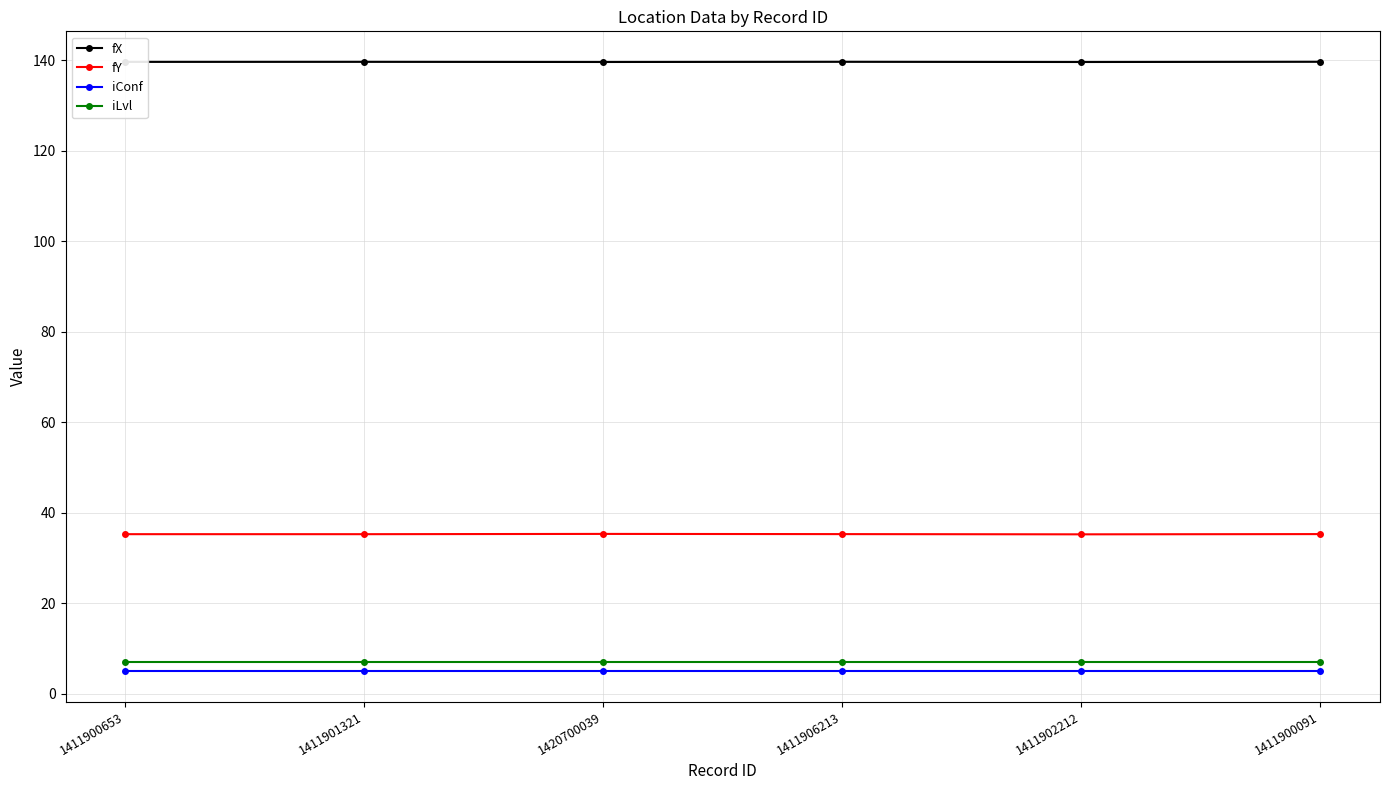

True or false: iConf has more than 2 points higher than both neighbors.

False